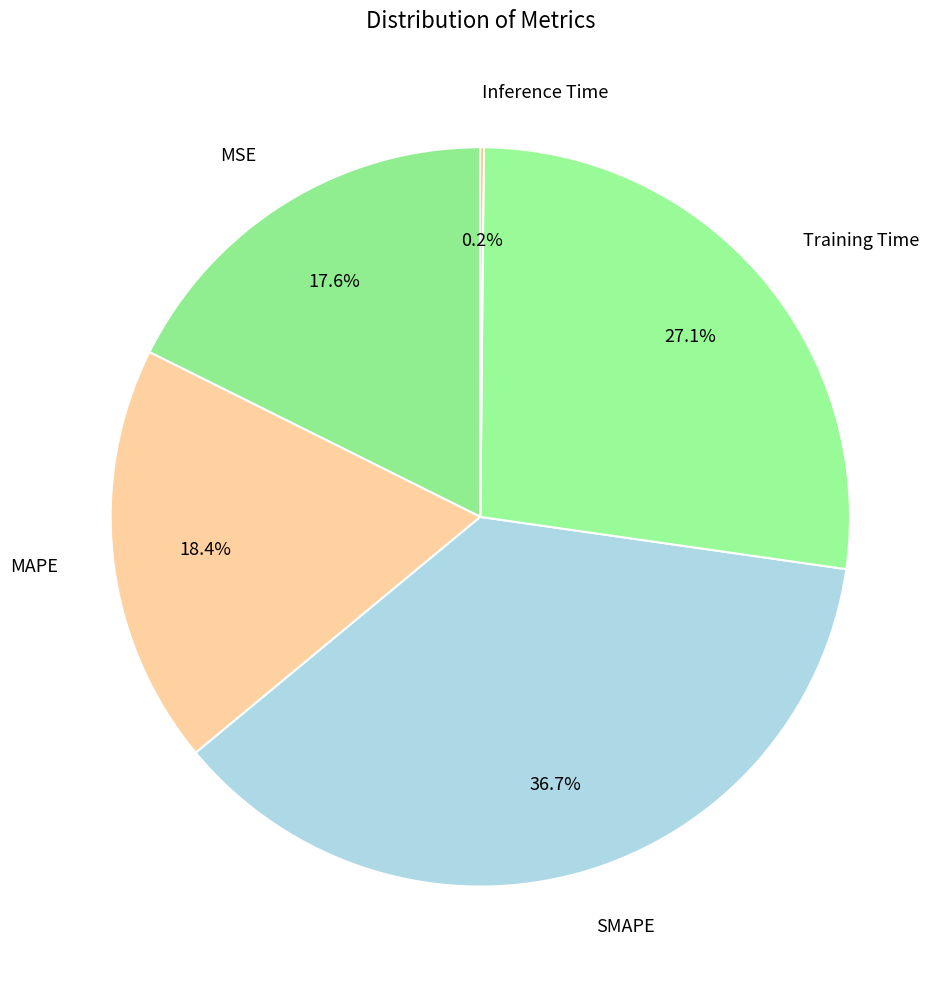

Is SMAPE the majority of the pie?

No